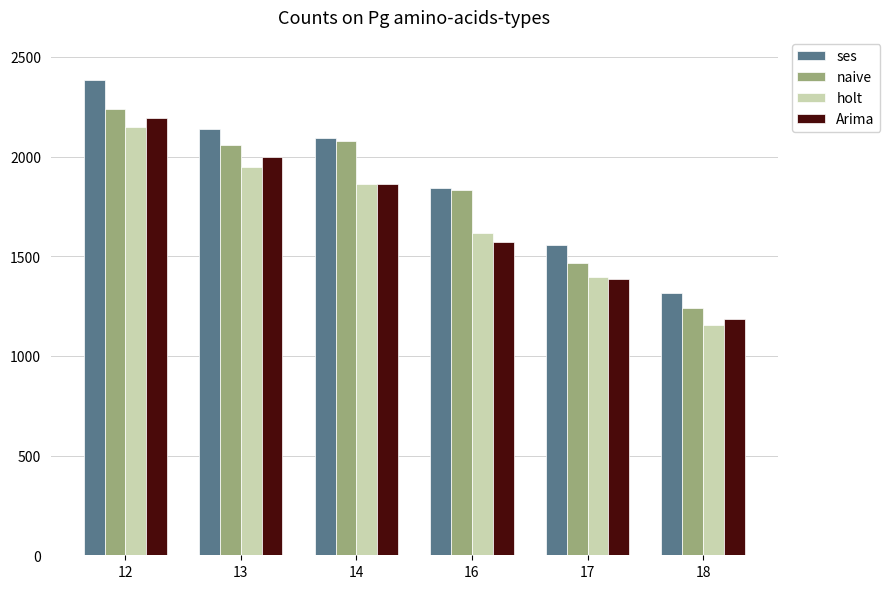

What are all the series names shown in the legend?

ses, naive, holt, Arima